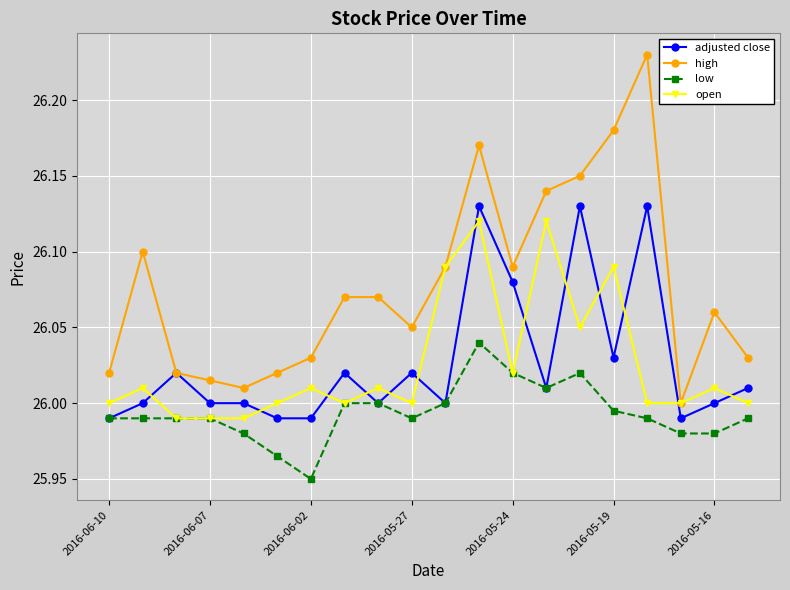

Does the chart have visible grid lines?

Yes